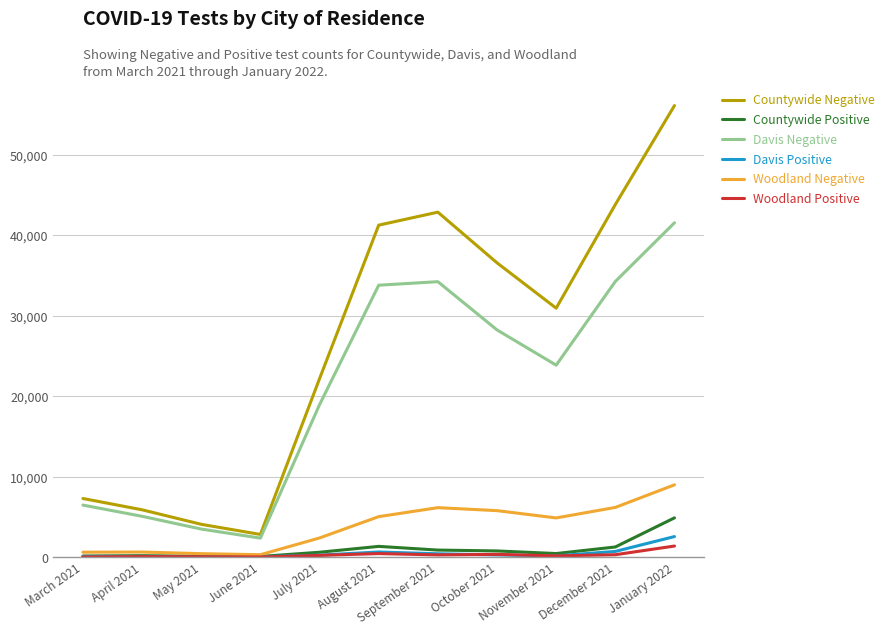

What is the difference between the maximum and minimum values in the Countywide Positive series?

4791